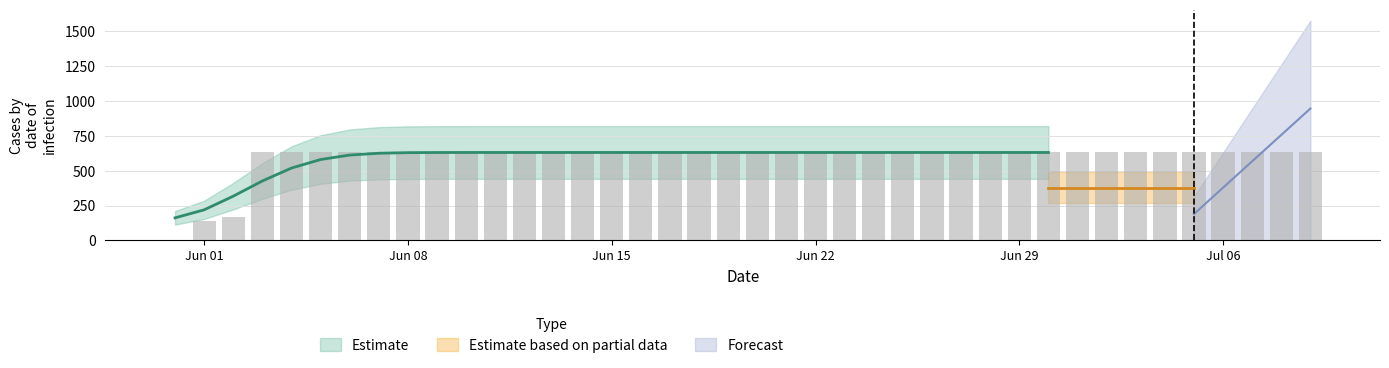

Does the chart contain stacked bars?

No